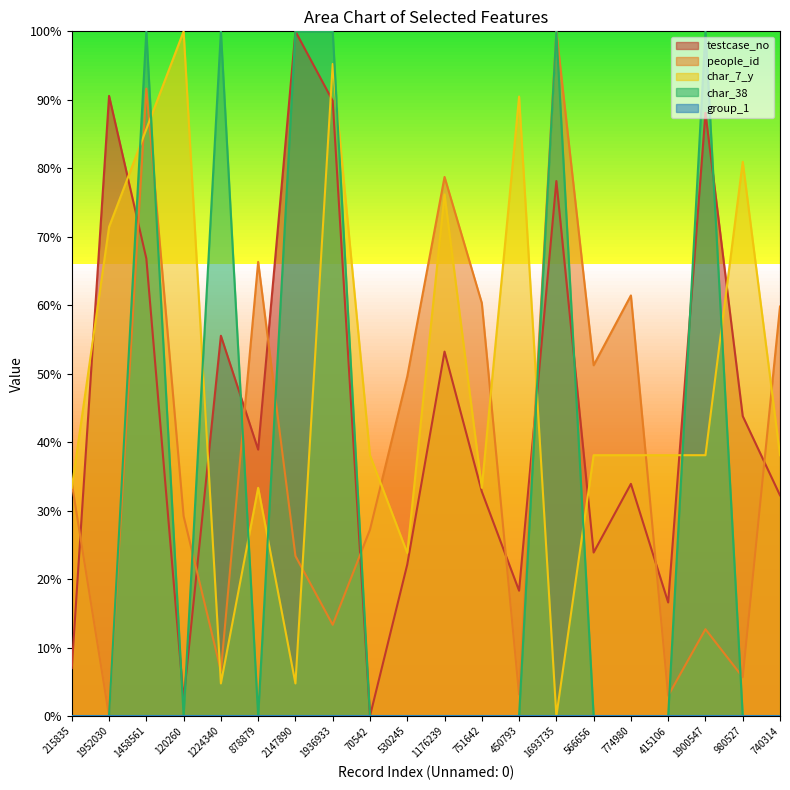

What is the difference between the maximum and minimum values in the people_id series?

1.0